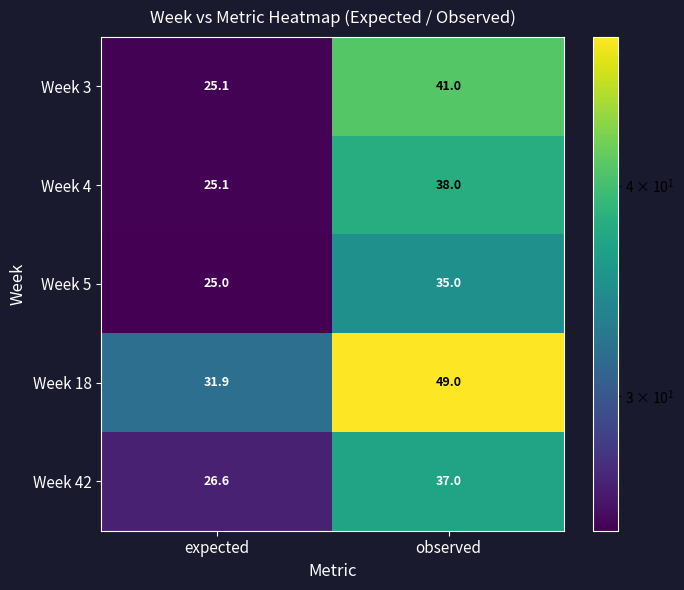

Which series has the largest range (max minus min)?

Week 18